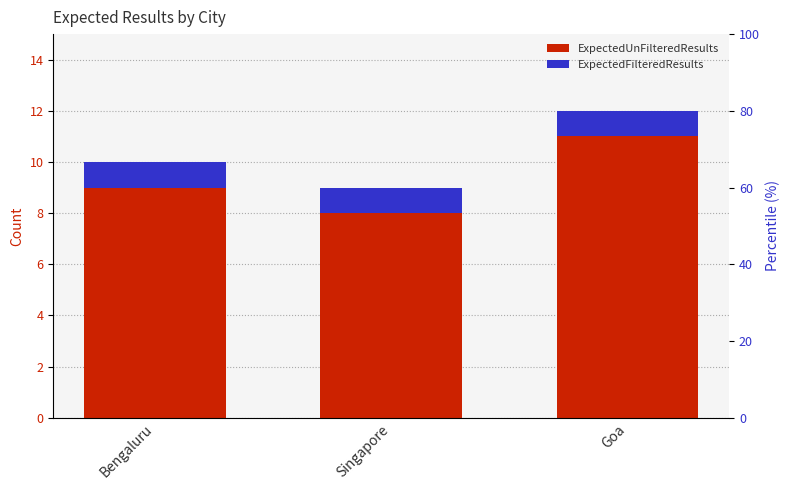

Is it true that ExpectedUnFilteredResults equals 8 at Singapore?

True